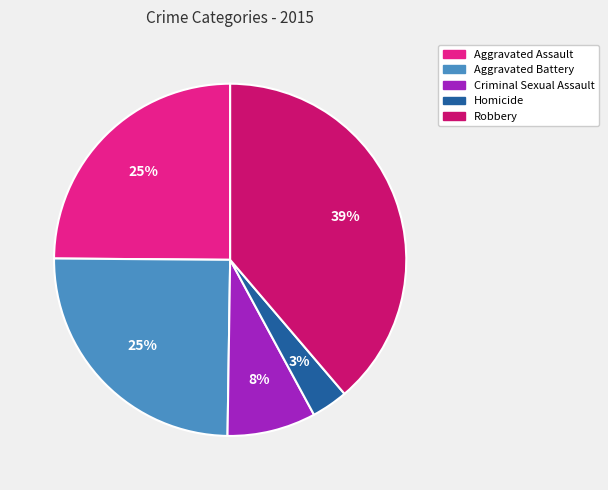

Which category has the biggest portion of the pie?

Robbery